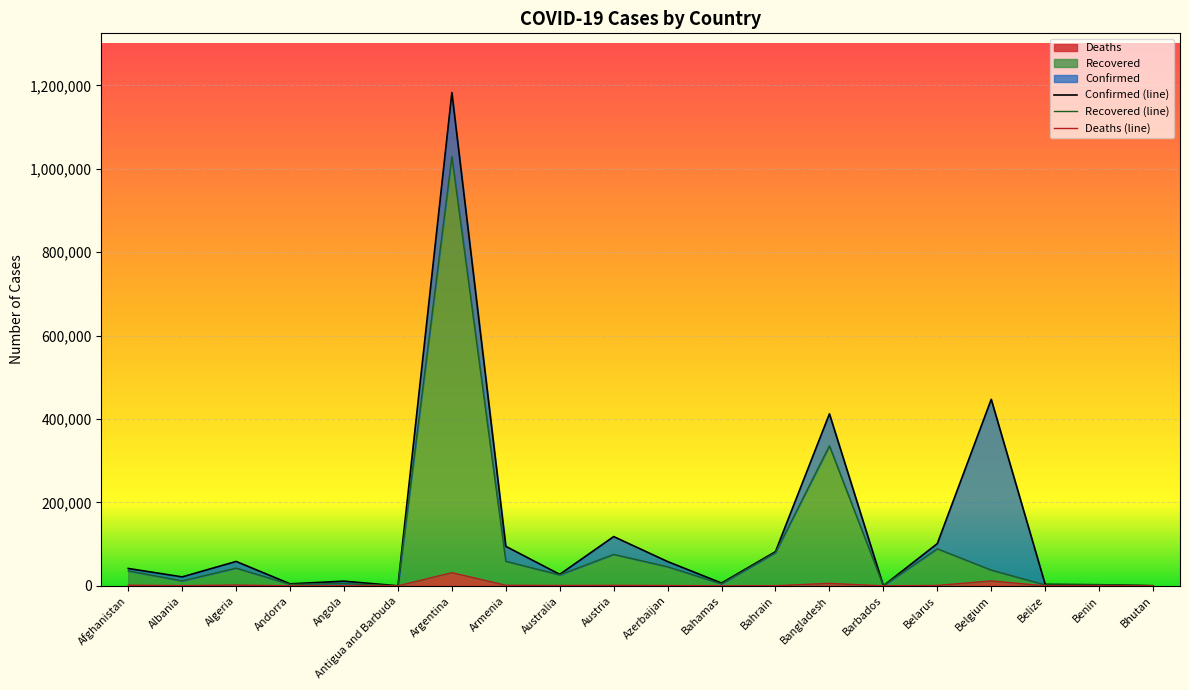

At which category does Deaths reach its first local valley?

Albania